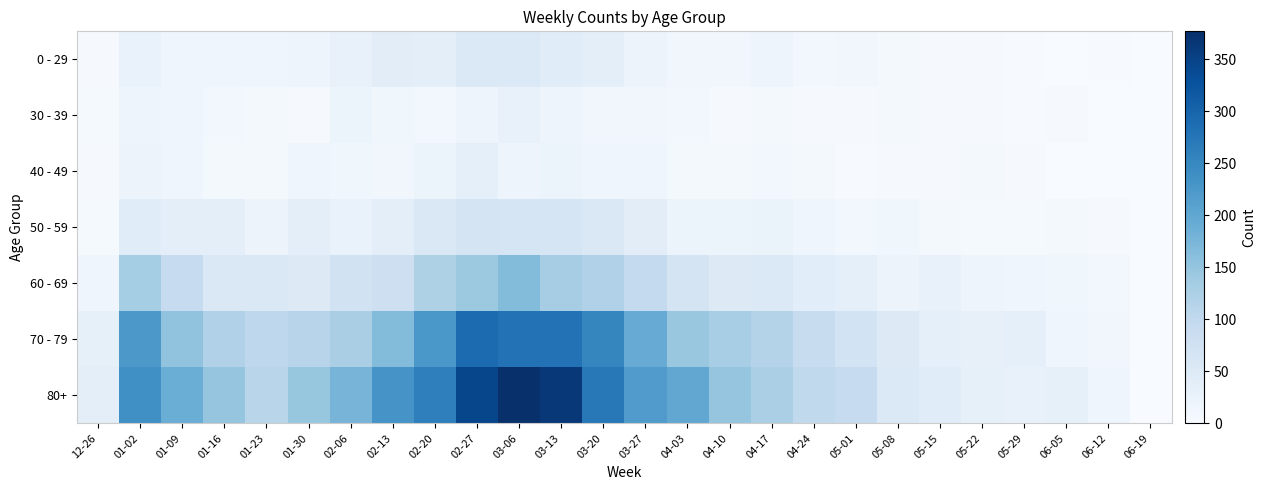

Read the 0 - 29 value at 03-27, to the nearest 5.

20